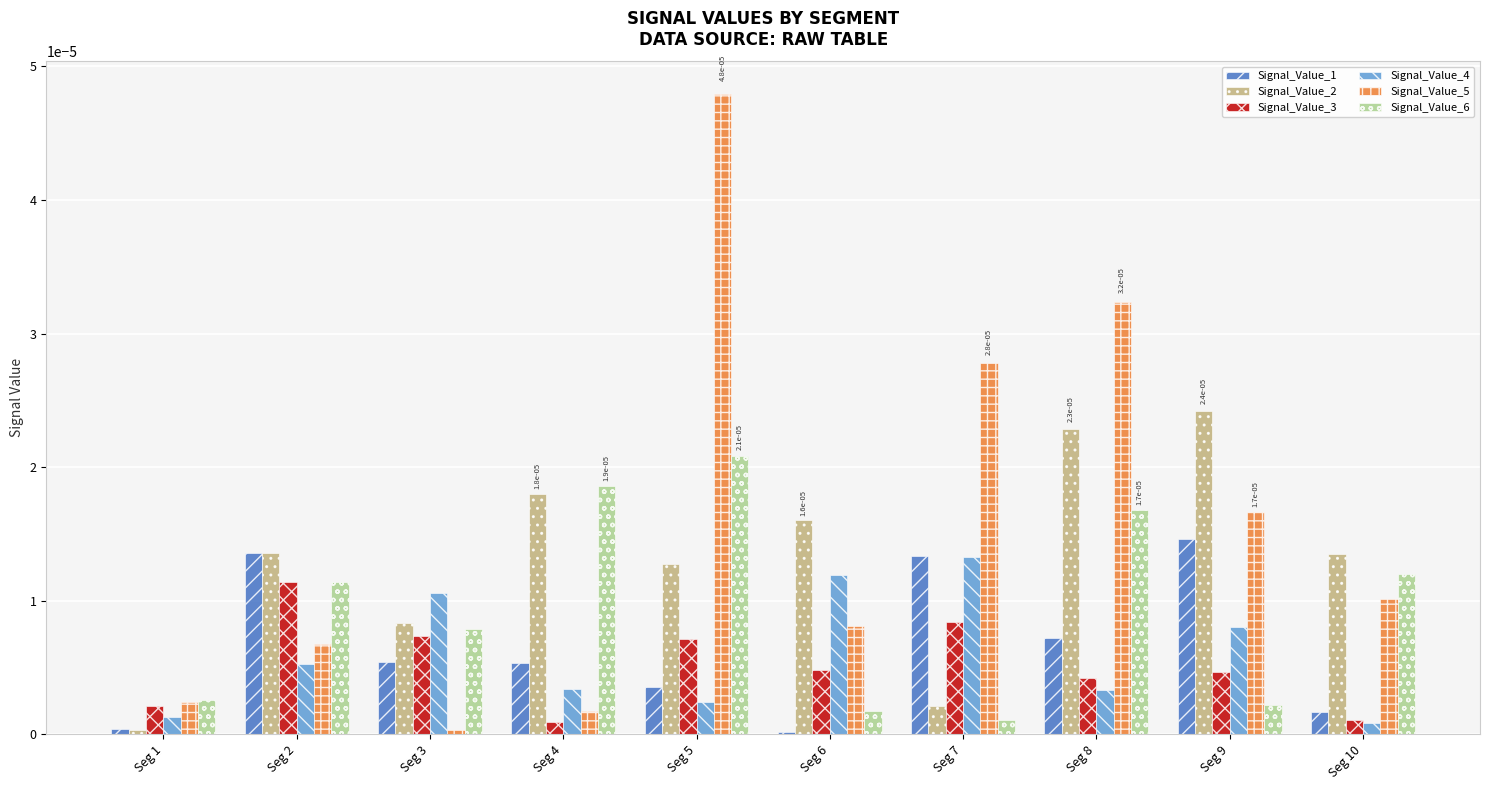

The Signal_Value_3 series shows 0.0 at Seg 5. True or false?

True